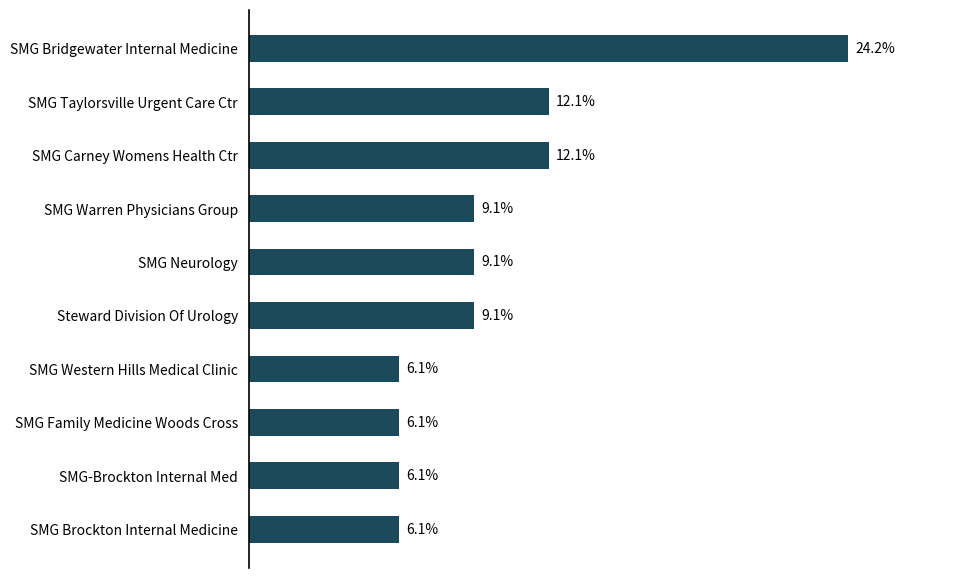

Which category has the highest value across all series?

SMG Bridgewater Internal Medicine